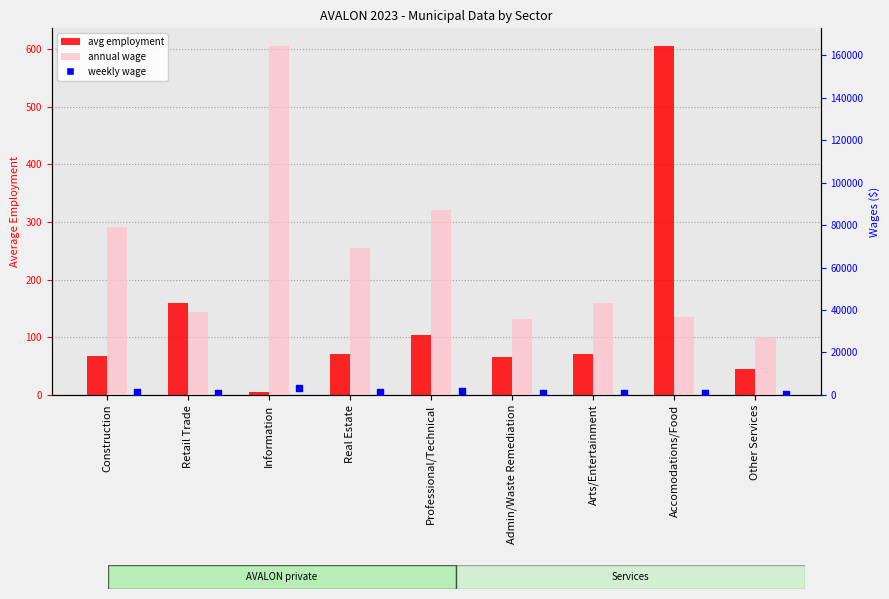

At how many categories does at least one series exceed 128641?

1